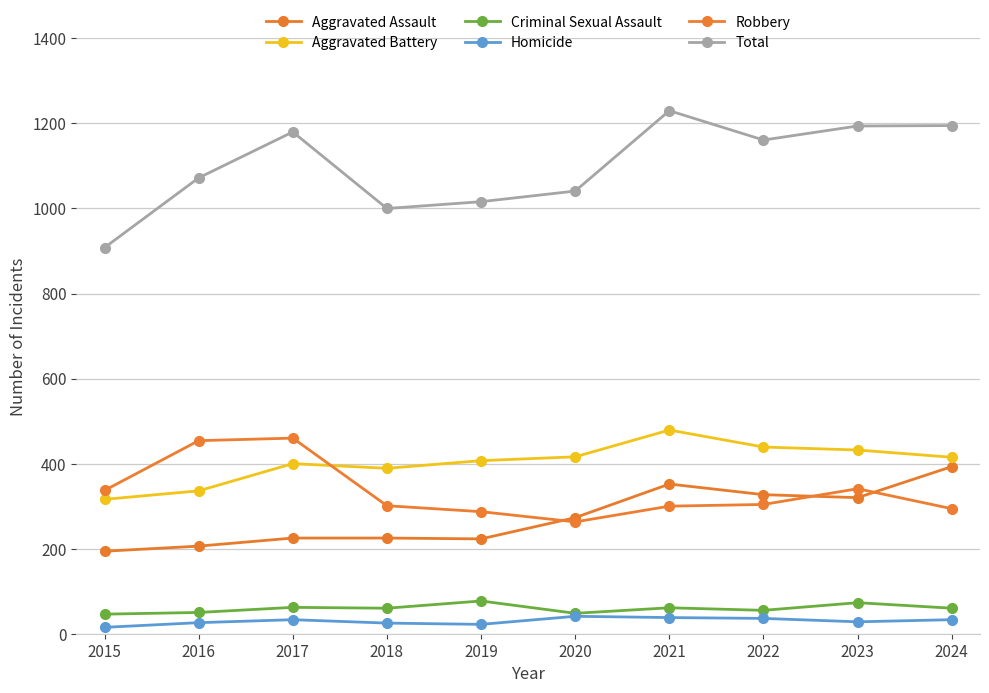

What are all the series names shown in the legend?

Aggravated Assault, Aggravated Battery, Criminal Sexual Assault, Homicide, Robbery, Total